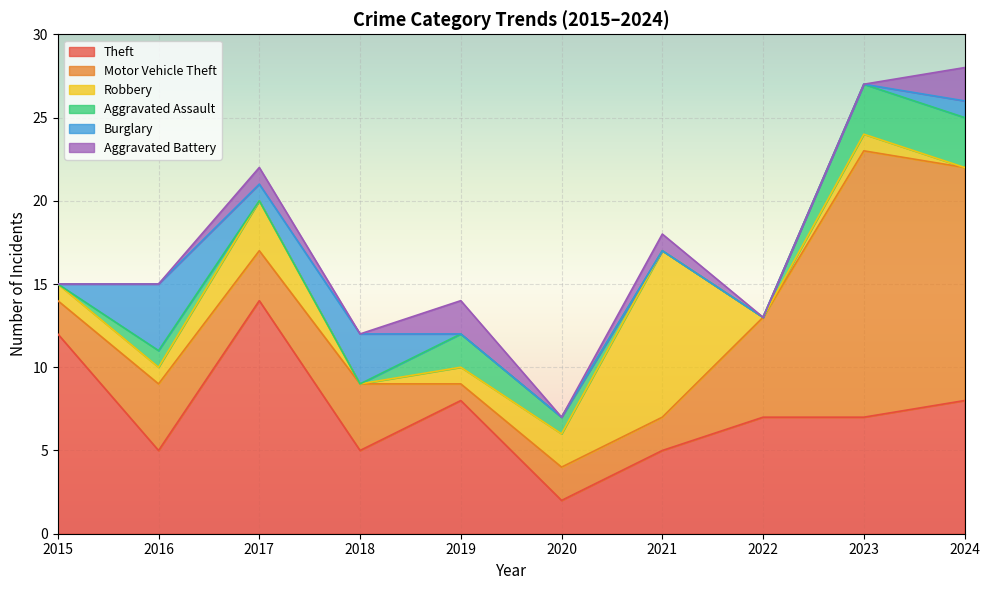

What is the difference between the maximum and minimum values in the Theft series?

12